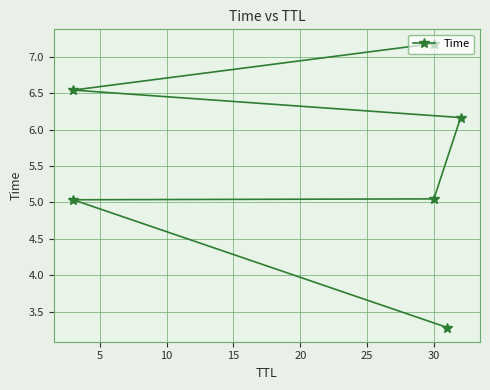

What is the sum of all values?

33.3